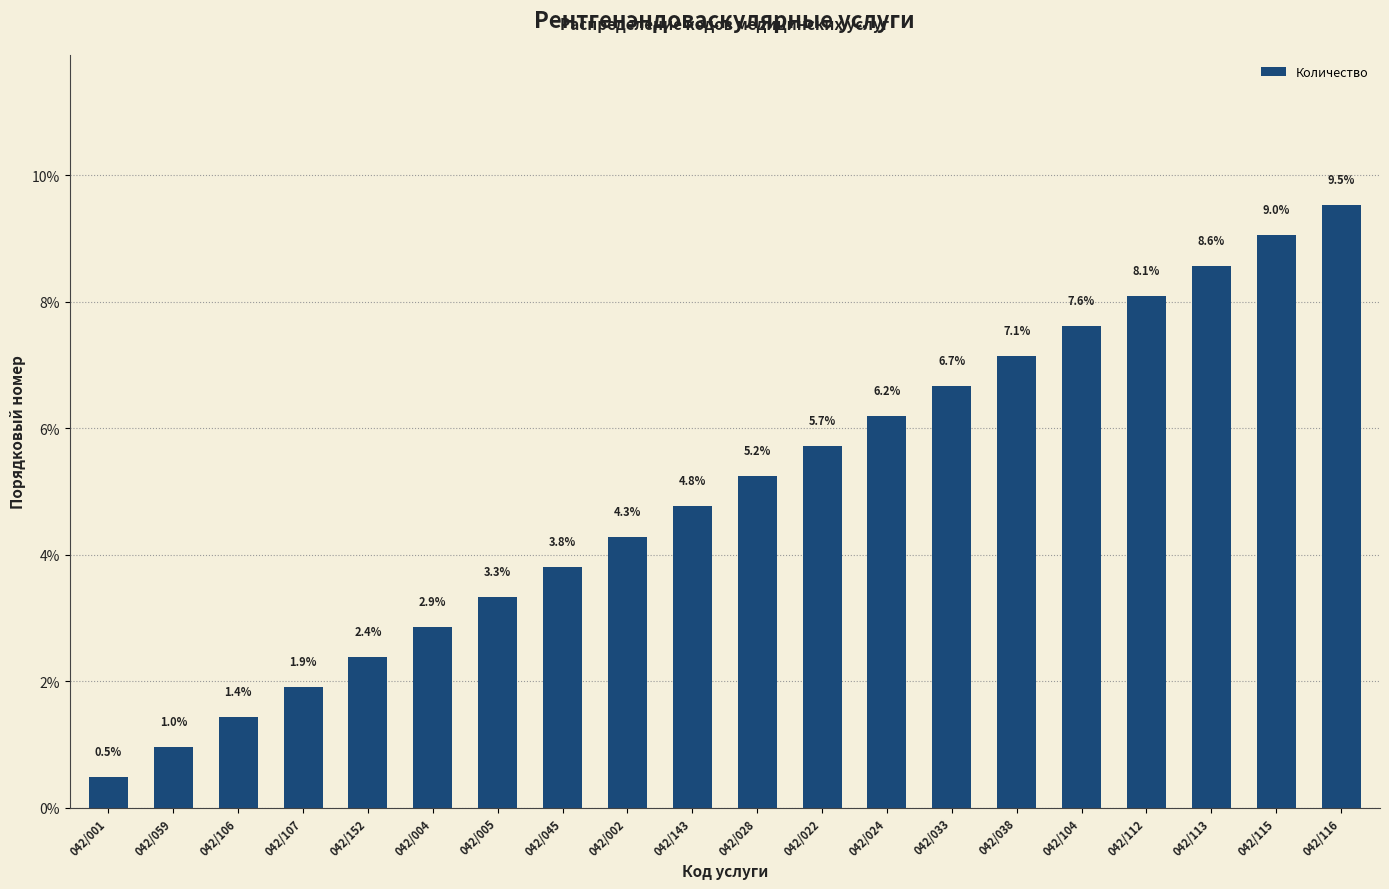

What is the ratio of the value at 042/116 to the value at 042/028?

1.8